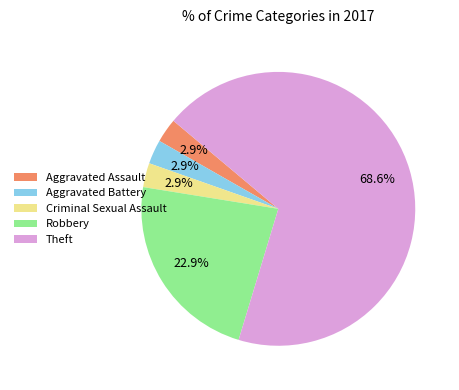

How many slices are in this pie chart?

5